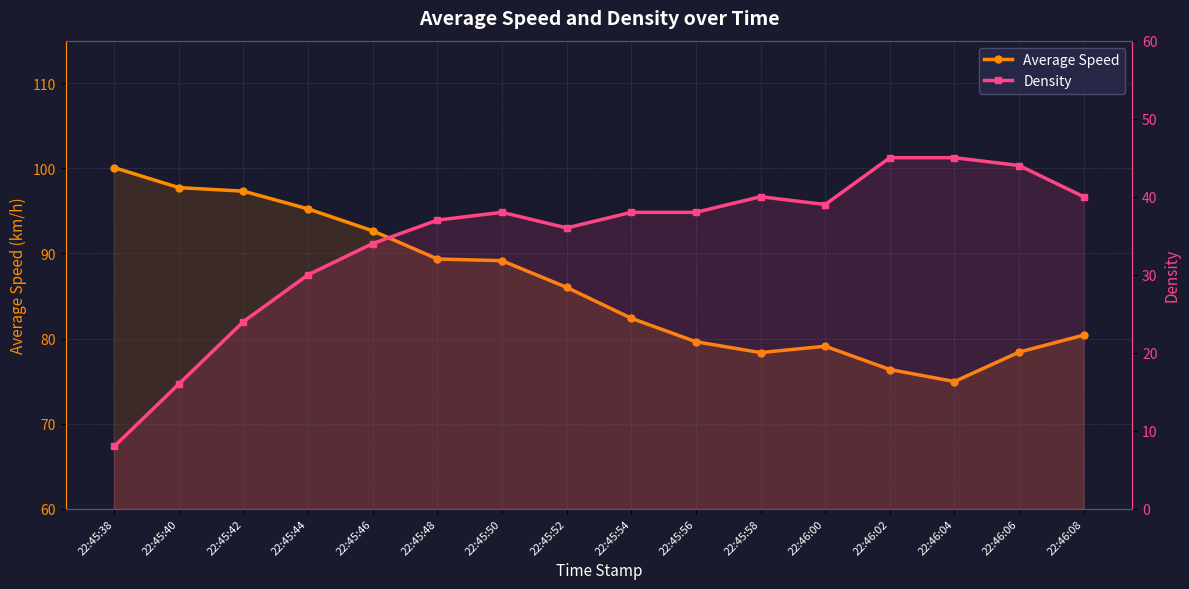

What is the label of the 1st point from the left?

22:45:38